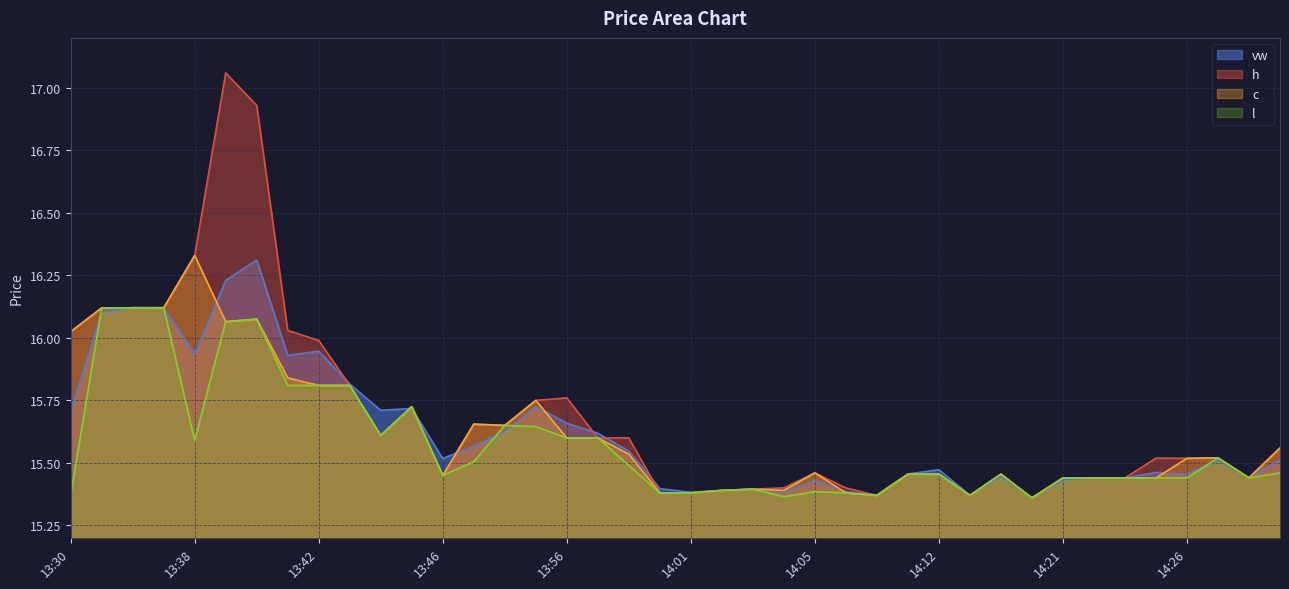

Reading right to left, extract all data points from this chart.

vw: 15.5	15.4	15.5	15.5	15.5	15.4	15.4	15.4	15.4	15.4	15.4	15.5	15.5	15.4	15.4	15.4	15.4	15.4	15.4	15.4	15.4	15.5	15.6	15.7	15.7	15.6	15.6	15.5	15.7	15.7	15.8	15.9	15.9	16.3	16.2	15.9	16.1	16.1	16.1	15.7
h: 15.6	15.4	15.5	15.5	15.5	15.4	15.4	15.4	15.4	15.5	15.4	15.5	15.5	15.4	15.4	15.5	15.4	15.4	15.4	15.4	15.4	15.6	15.6	15.8	15.8	15.7	15.7	15.4	15.7	15.6	15.8	16.0	16.0	16.9	17.1	16.3	16.1	16.1	16.1	16.0
c: 15.6	15.4	15.5	15.5	15.4	15.4	15.4	15.4	15.4	15.5	15.4	15.5	15.5	15.4	15.4	15.5	15.4	15.4	15.4	15.4	15.4	15.5	15.6	15.6	15.8	15.7	15.7	15.4	15.7	15.6	15.8	15.8	15.8	16.1	16.1	16.3	16.1	16.1	16.1	16.0
l: 15.5	15.4	15.5	15.4	15.4	15.4	15.4	15.4	15.4	15.5	15.4	15.5	15.5	15.4	15.4	15.4	15.4	15.4	15.4	15.4	15.4	15.5	15.6	15.6	15.6	15.7	15.5	15.4	15.7	15.6	15.8	15.8	15.8	16.1	16.1	15.6	16.1	16.1	16.1	15.4